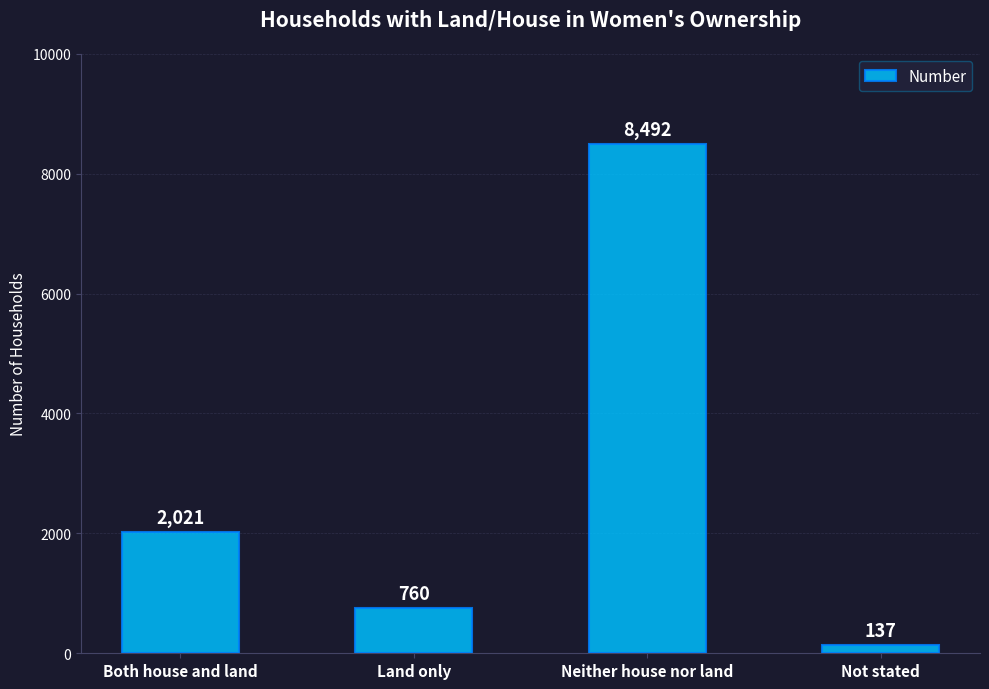

How many data points are less than 2021?

2